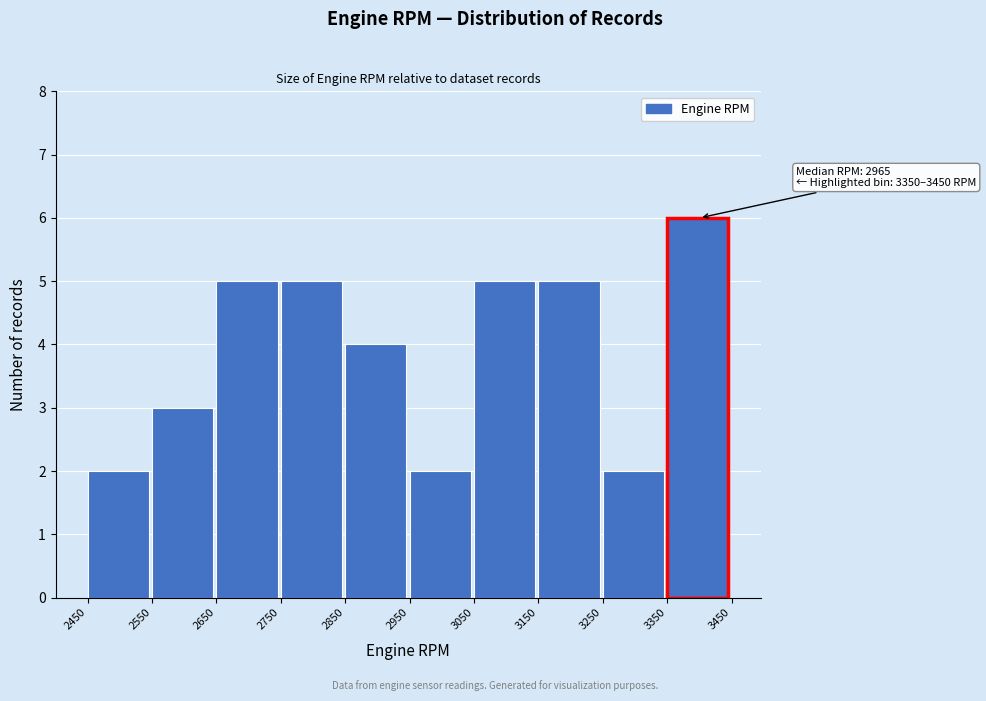

Over which range of the x-axis is the bar tallest?

3350 to 3450